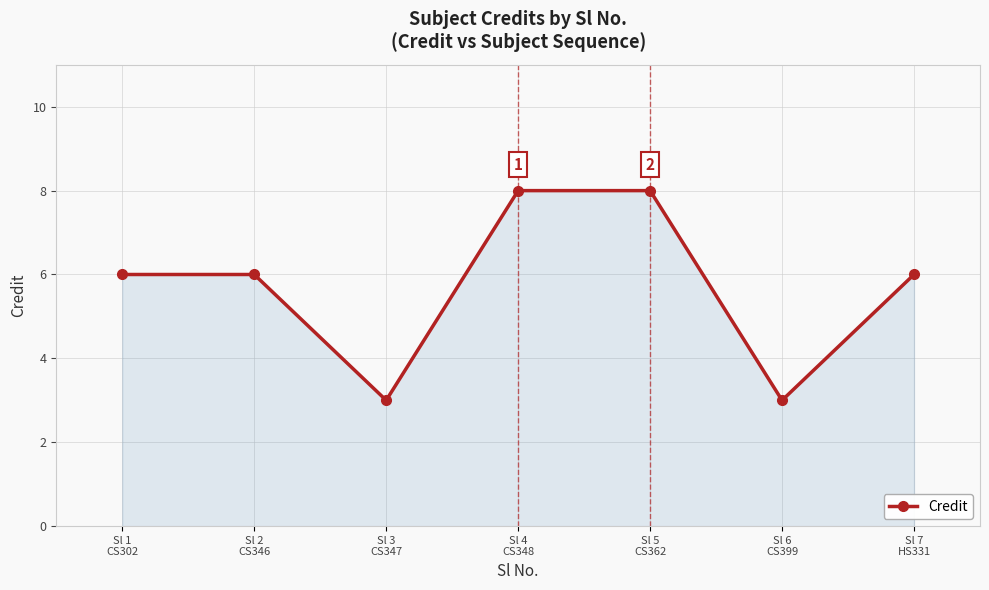

What is the smallest value displayed?

3